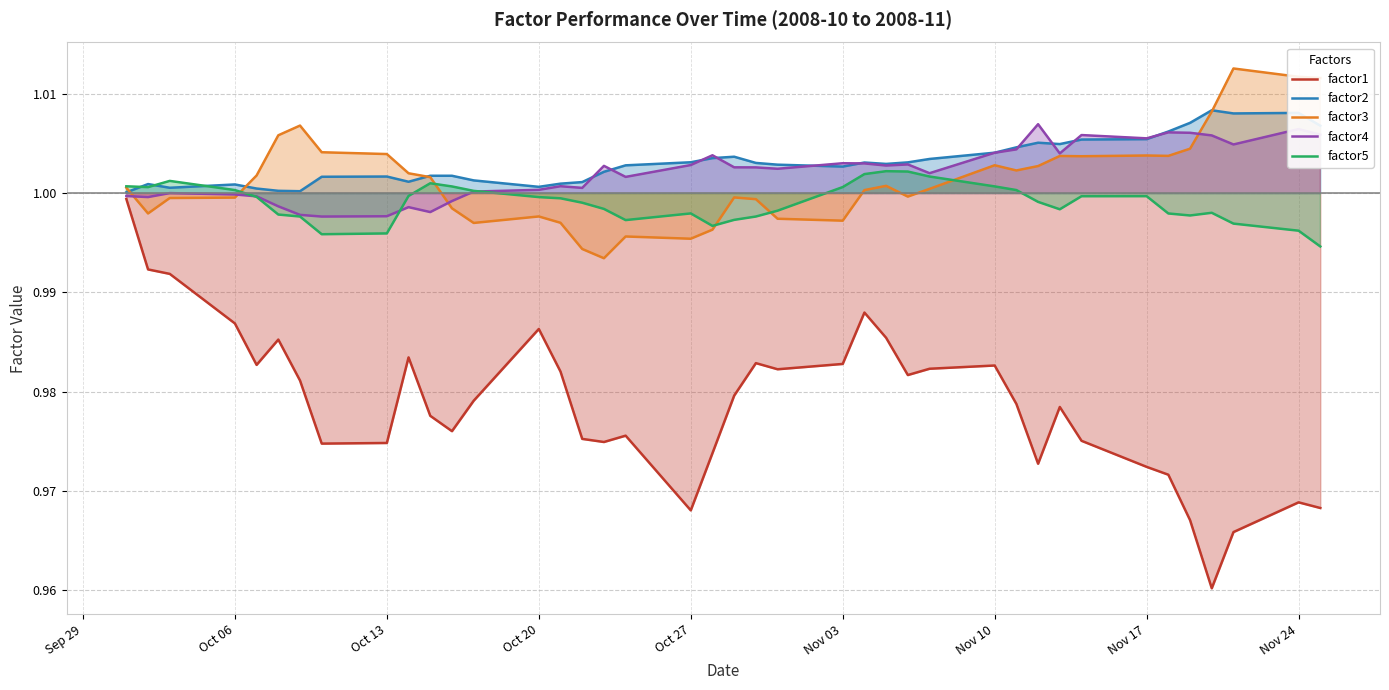

Reading right to left, transcribe all the data shown in this chart.

factor1: 1.0	1.0	1.0	1.0	1.0	1.0	1.0	1.0	1.0	1.0	1.0	1.0	1.0	1.0	1.0	1.0	1.0	1.0	1.0	1.0	1.0	1.0	1.0	1.0	1.0	1.0	1.0	1.0	1.0	1.0	1.0	1.0	1.0	1.0	1.0	1.0	1.0	1.0	1.0	1.0
factor2: 1.0	1.0	1.0	1.0	1.0	1.0	1.0	1.0	1.0	1.0	1.0	1.0	1.0	1.0	1.0	1.0	1.0	1.0	1.0	1.0	1.0	1.0	1.0	1.0	1.0	1.0	1.0	1.0	1.0	1.0	1.0	1.0	1.0	1.0	1.0	1.0	1.0	1.0	1.0	1.0
factor3: 1.0	1.0	1.0	1.0	1.0	1.0	1.0	1.0	1.0	1.0	1.0	1.0	1.0	1.0	1.0	1.0	1.0	1.0	1.0	1.0	1.0	1.0	1.0	1.0	1.0	1.0	1.0	1.0	1.0	1.0	1.0	1.0	1.0	1.0	1.0	1.0	1.0	1.0	1.0	1.0
factor4: 1.0	1.0	1.0	1.0	1.0	1.0	1.0	1.0	1.0	1.0	1.0	1.0	1.0	1.0	1.0	1.0	1.0	1.0	1.0	1.0	1.0	1.0	1.0	1.0	1.0	1.0	1.0	1.0	1.0	1.0	1.0	1.0	1.0	1.0	1.0	1.0	1.0	1.0	1.0	1.0
factor5: 1.0	1.0	1.0	1.0	1.0	1.0	1.0	1.0	1.0	1.0	1.0	1.0	1.0	1.0	1.0	1.0	1.0	1.0	1.0	1.0	1.0	1.0	1.0	1.0	1.0	1.0	1.0	1.0	1.0	1.0	1.0	1.0	1.0	1.0	1.0	1.0	1.0	1.0	1.0	1.0